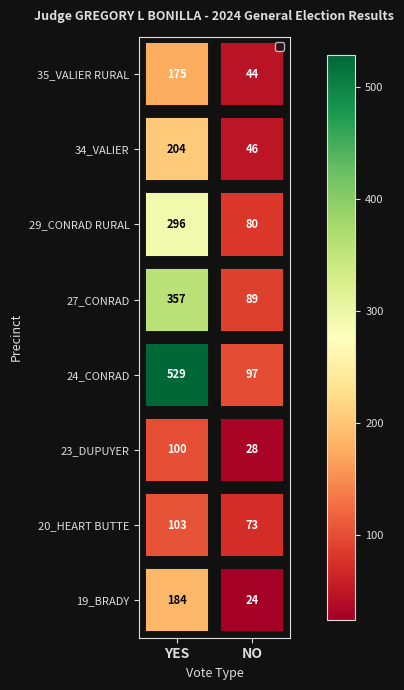

What is the total value across all series at YES?

1948